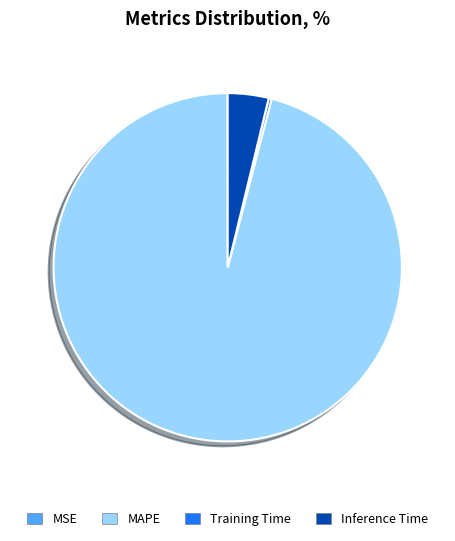

What is the ratio of the value at MAPE to the value at Inference Time?

25.3